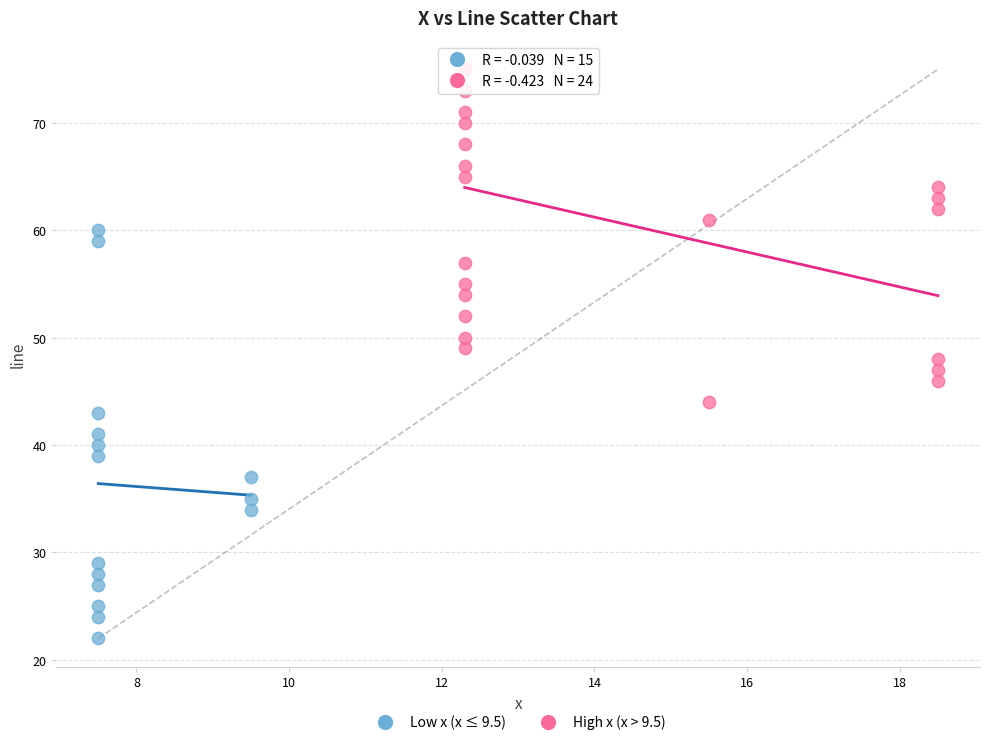

Which series reaches the maximum Y coordinate?

High x (x > 9.5)